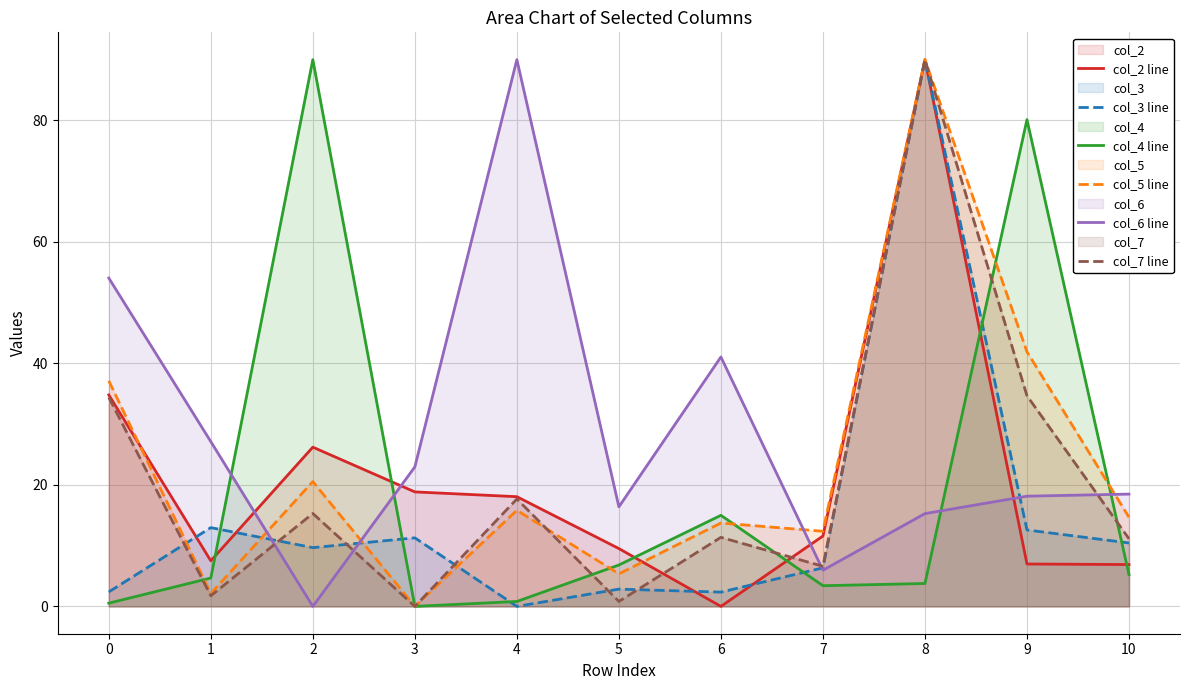

The col_2 line series shows 7.0 at 9. True or false?

True